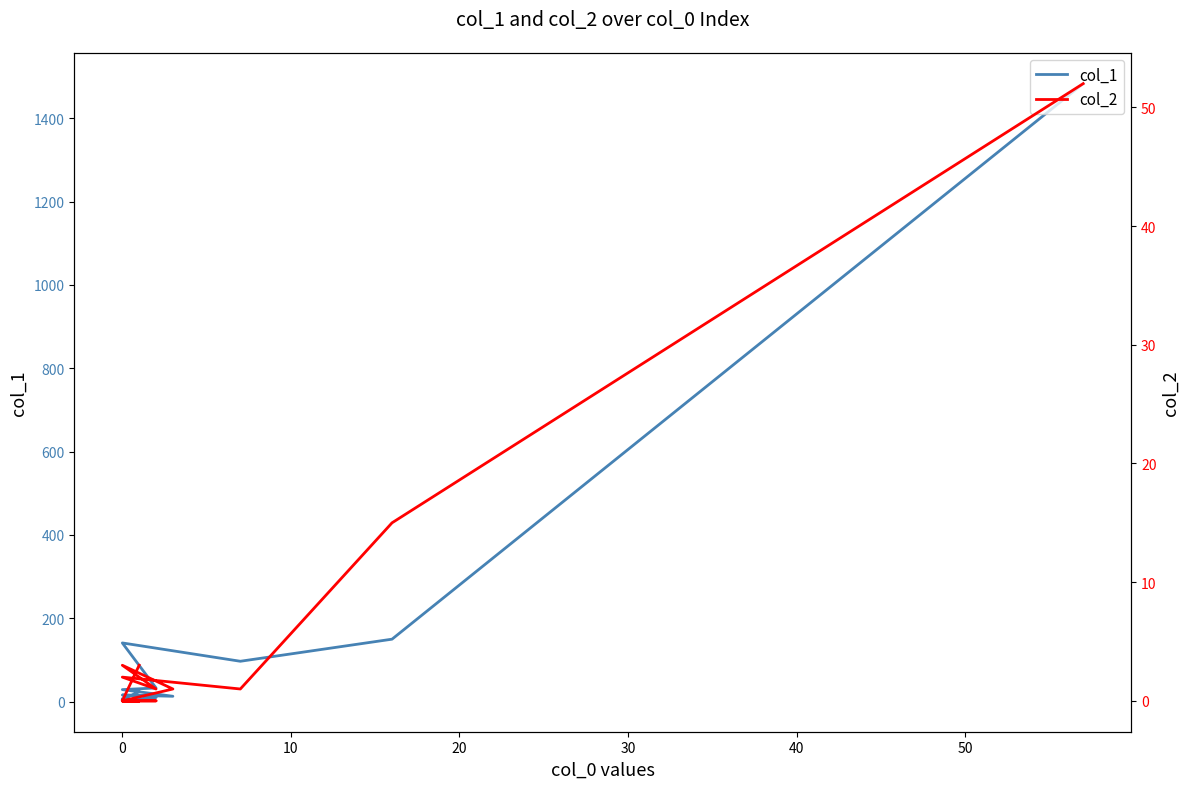

What is the label of the 7th point from the right?

13